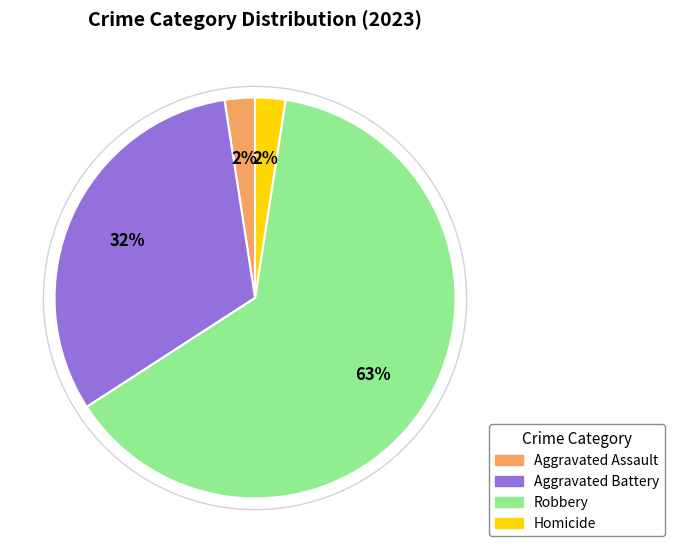

Is there a majority slice in this chart?

Yes